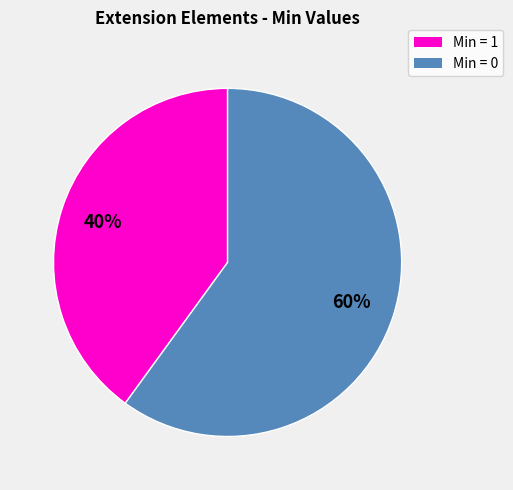

Is there a majority slice in this chart?

Yes